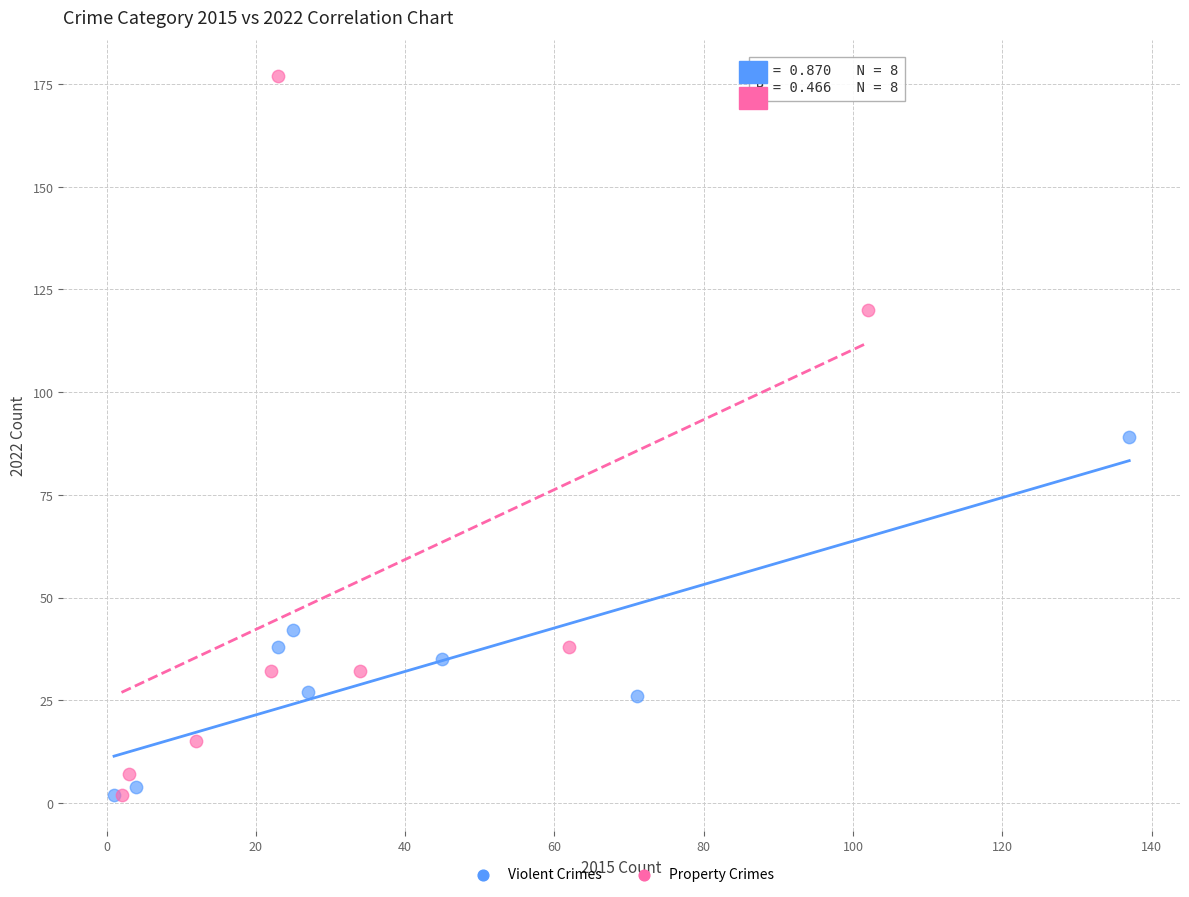

What are all the series names shown in the legend?

Violent Crimes, Property Crimes